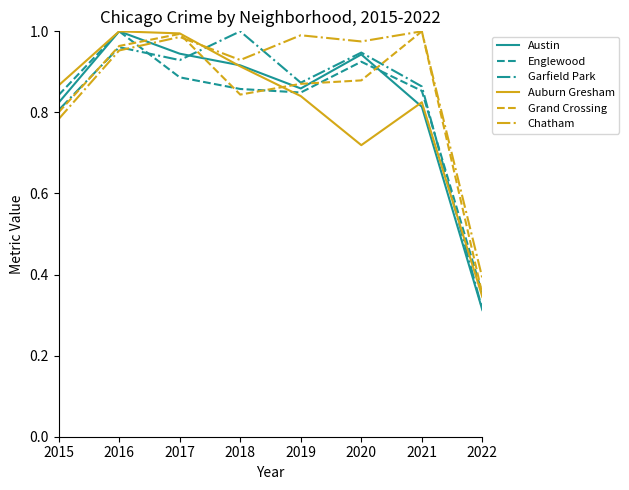

The Englewood series shows 0.4 at 2020. True or false?

False